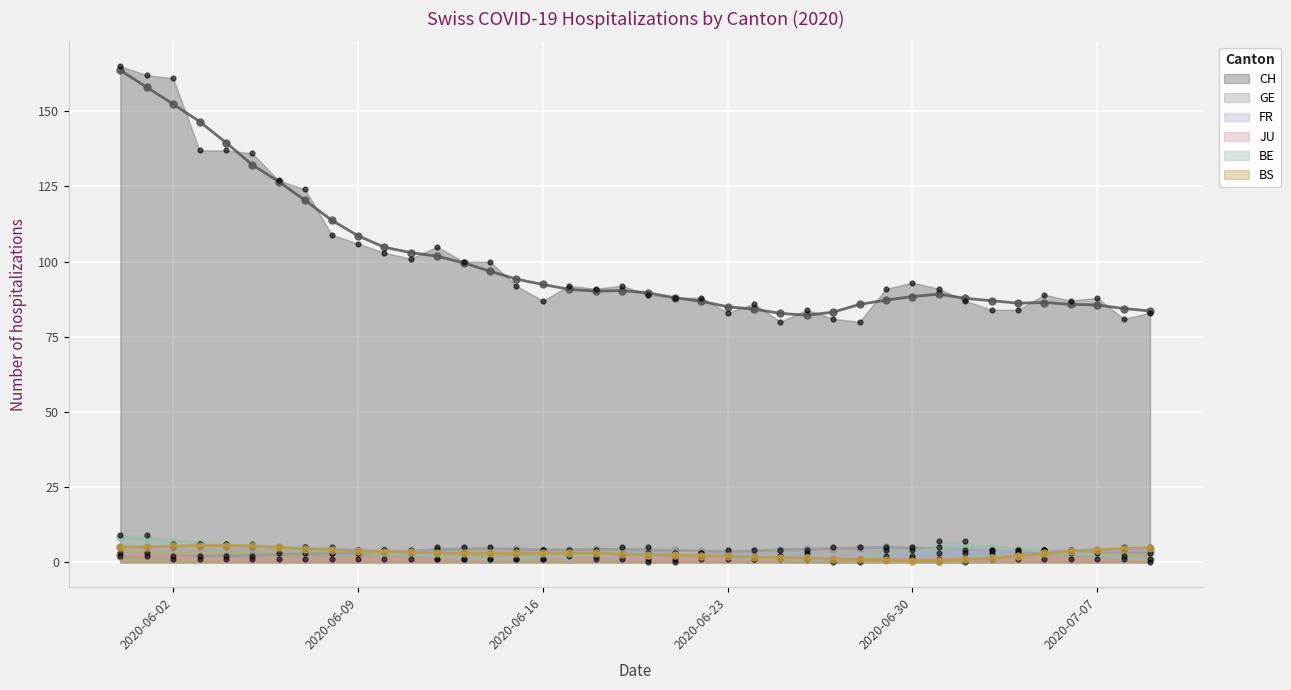

What is the total value across all series at 2020-06-17?

107